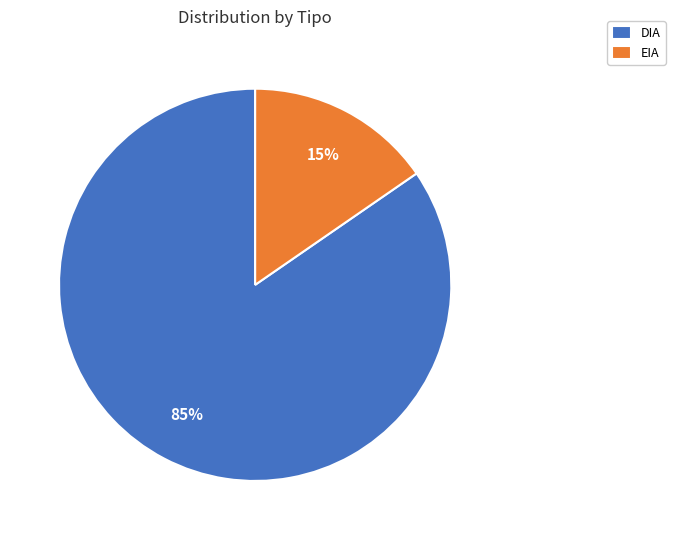

To the nearest percent, what is the average slice percentage?

50%